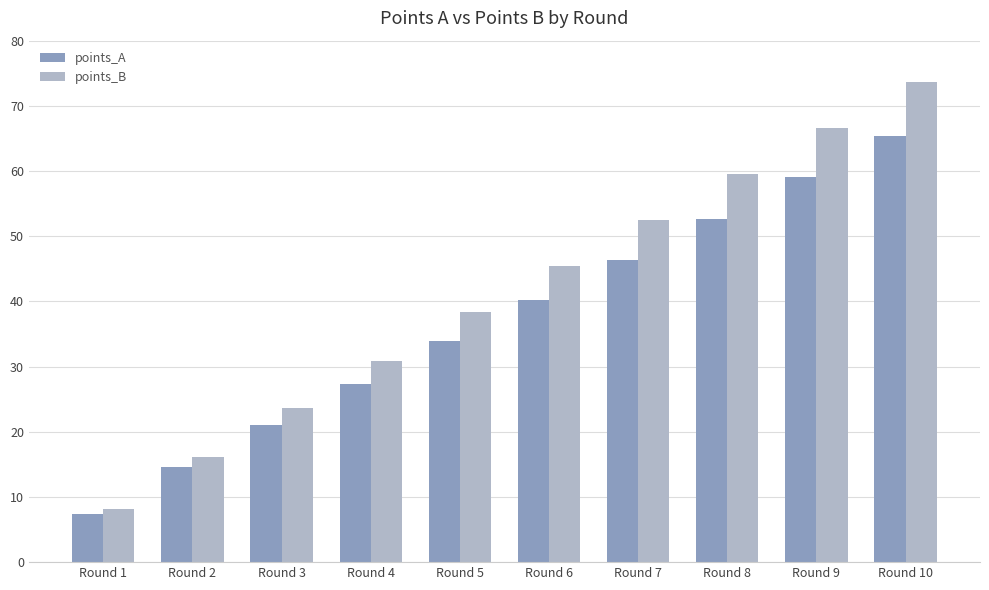

What is the sum of all points_A values?

368.1